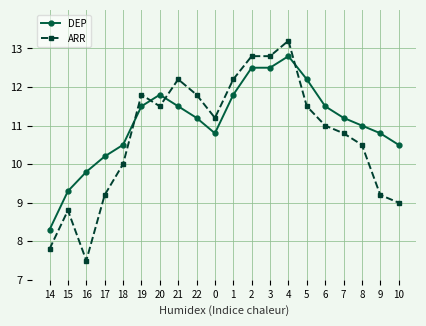

Which series has the largest range (max minus min)?

ARR